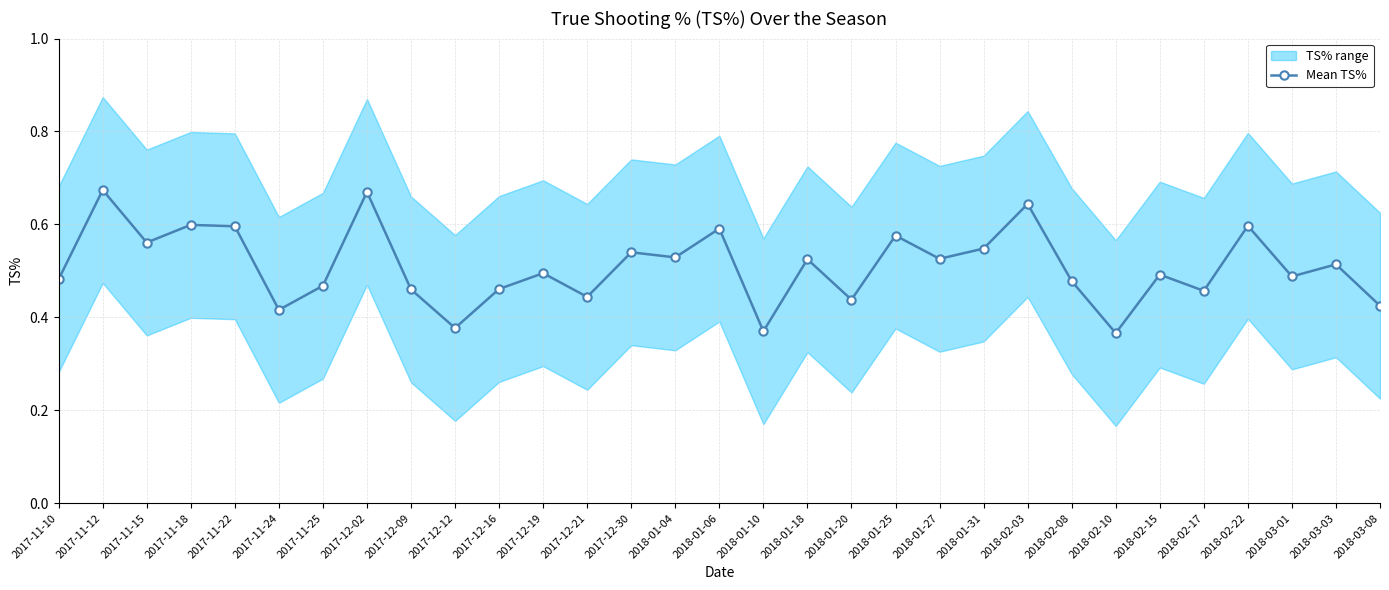

What is the label of the 14th point from the left?

2017-12-30